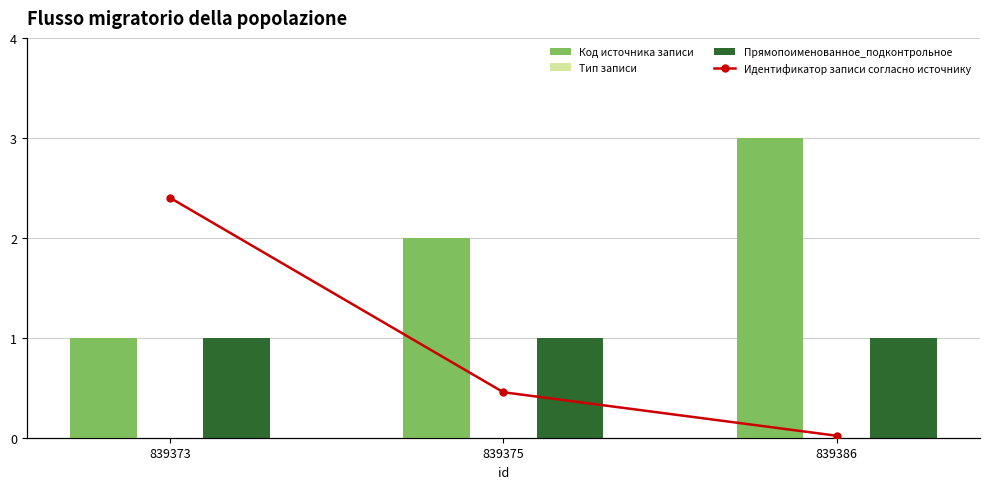

Which category has the highest value across all series?

839386